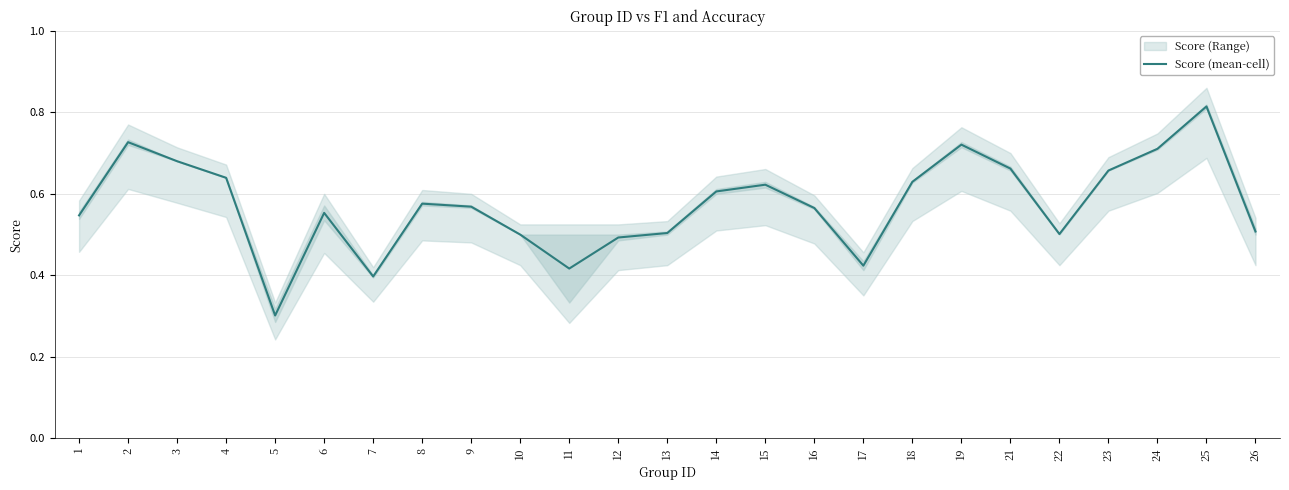

How many interior local peaks (higher than both neighbors) does the data have?

6